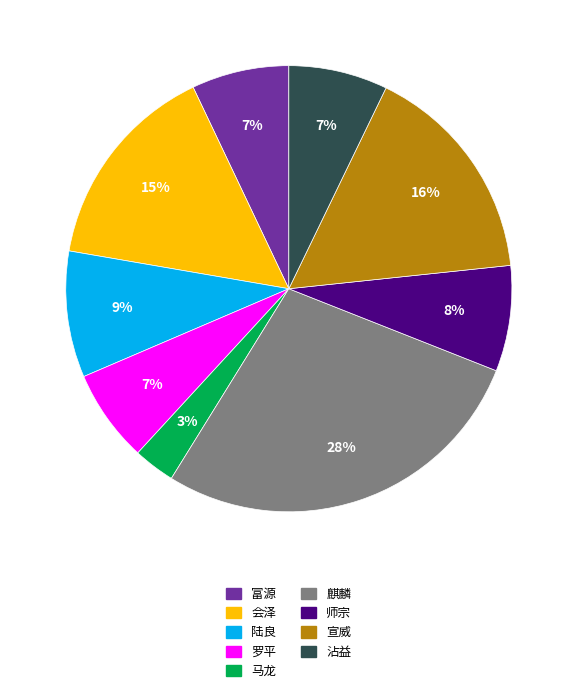

Count the number of slices in the pie.

9